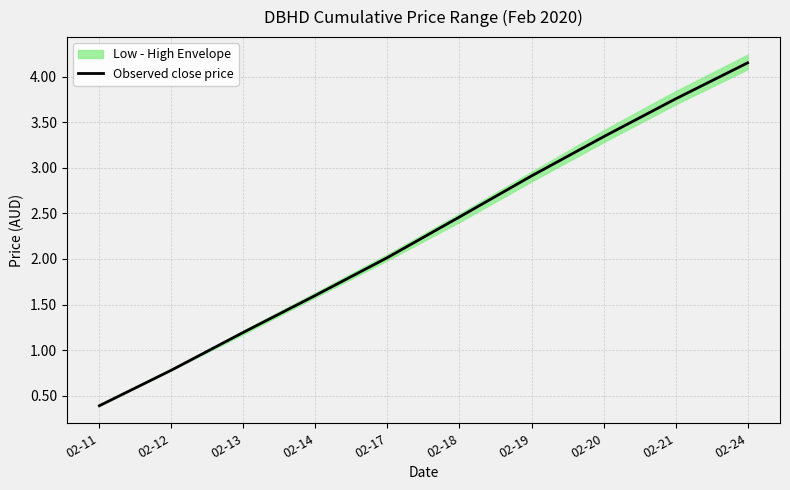

Count the number of values greater than 2.

6